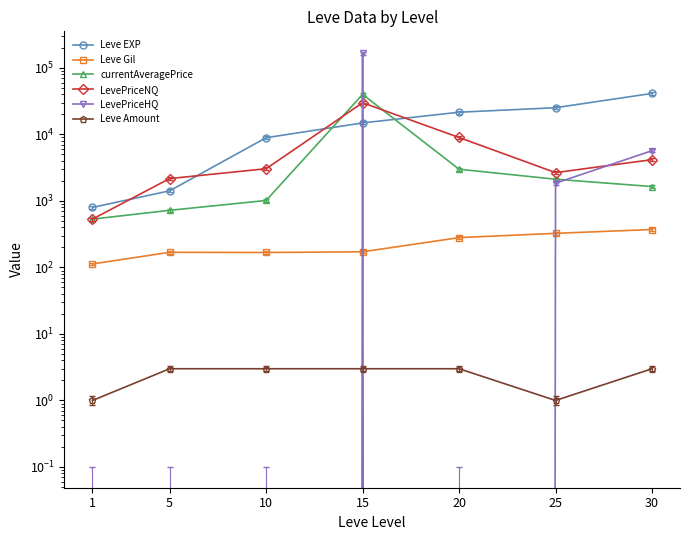

Which series has the largest range (max minus min)?

LevePriceHQ